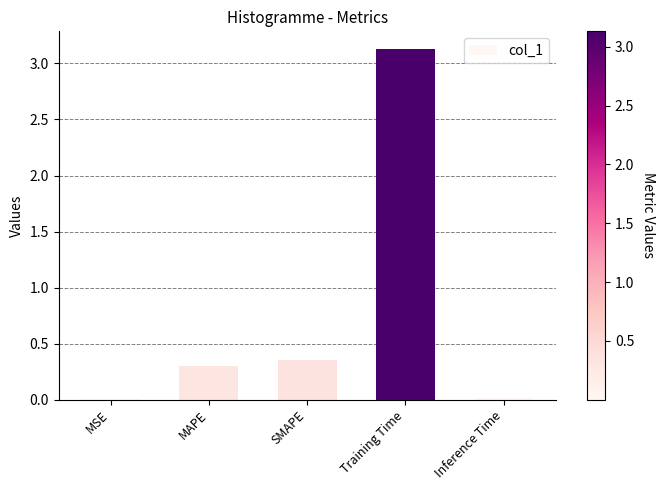

What is the sum of all values?

3.8